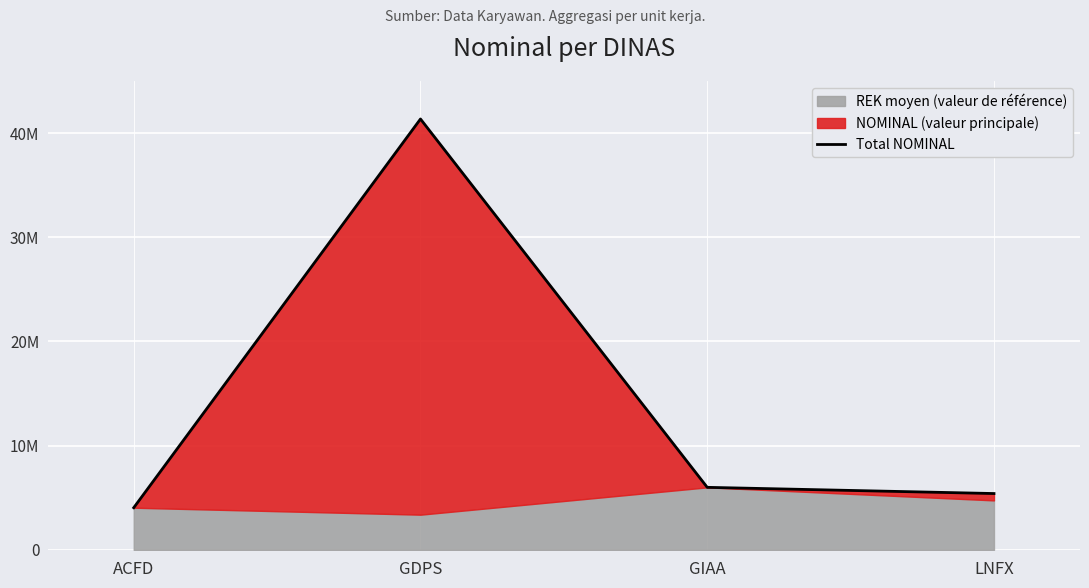

How many values are below 6003517?

2